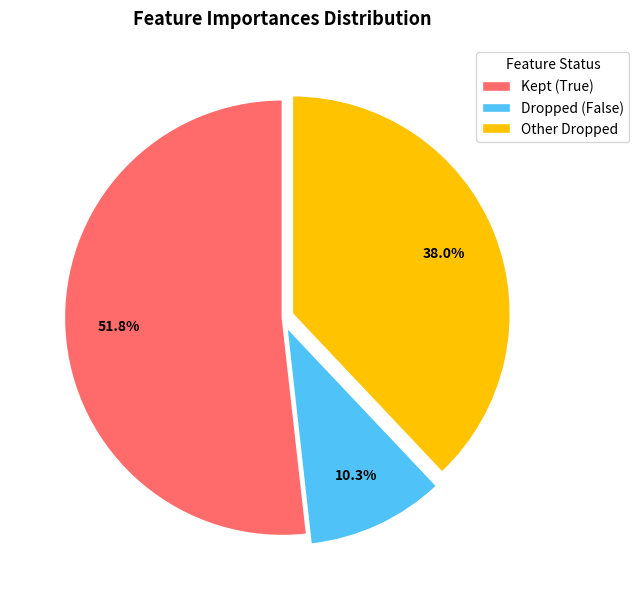

What portion of the pie excludes Dropped (False)?

89.7%